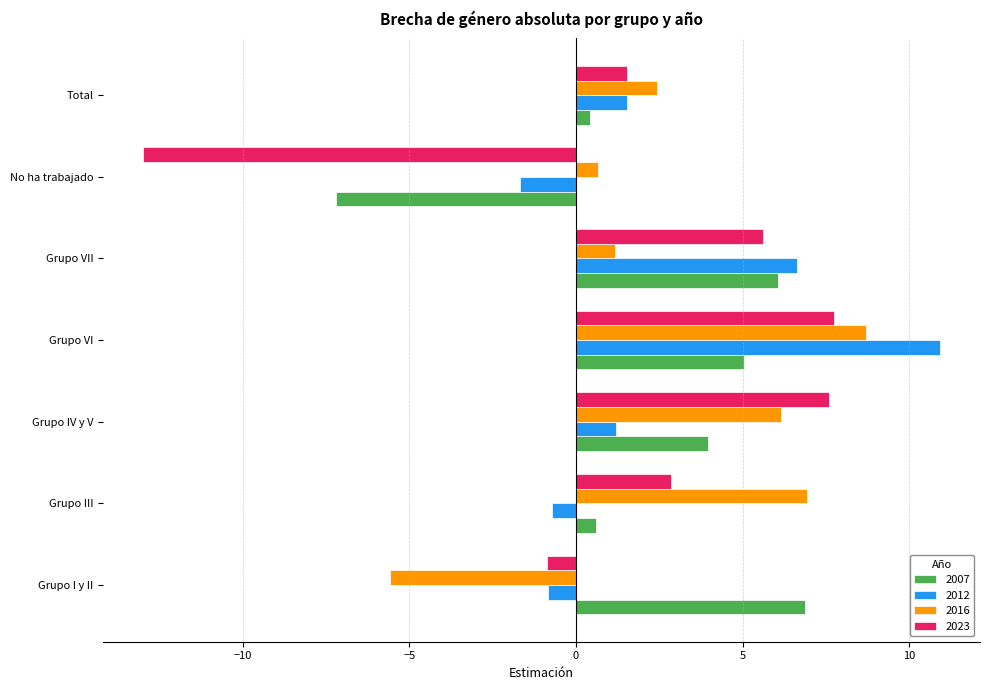

At which category is the sum across all series the highest?

Grupo VI